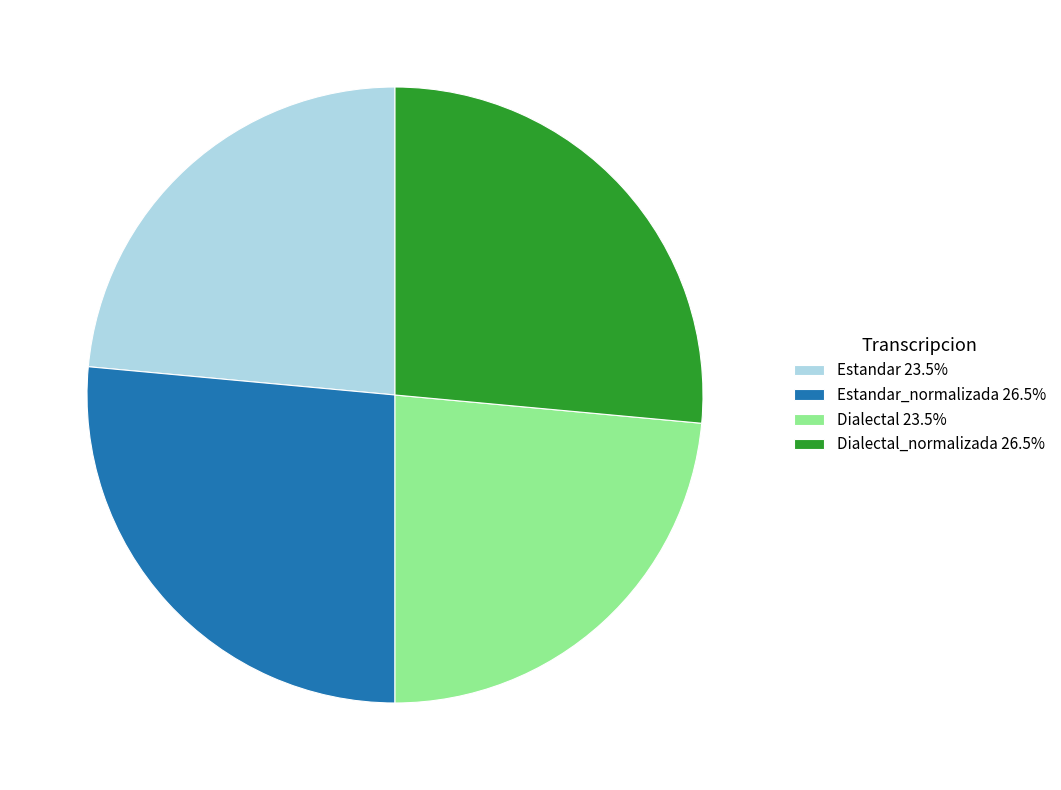

What is the ratio of the value at Estandar_normalizada 26.5% to the value at Dialectal 23.5%?

1.1